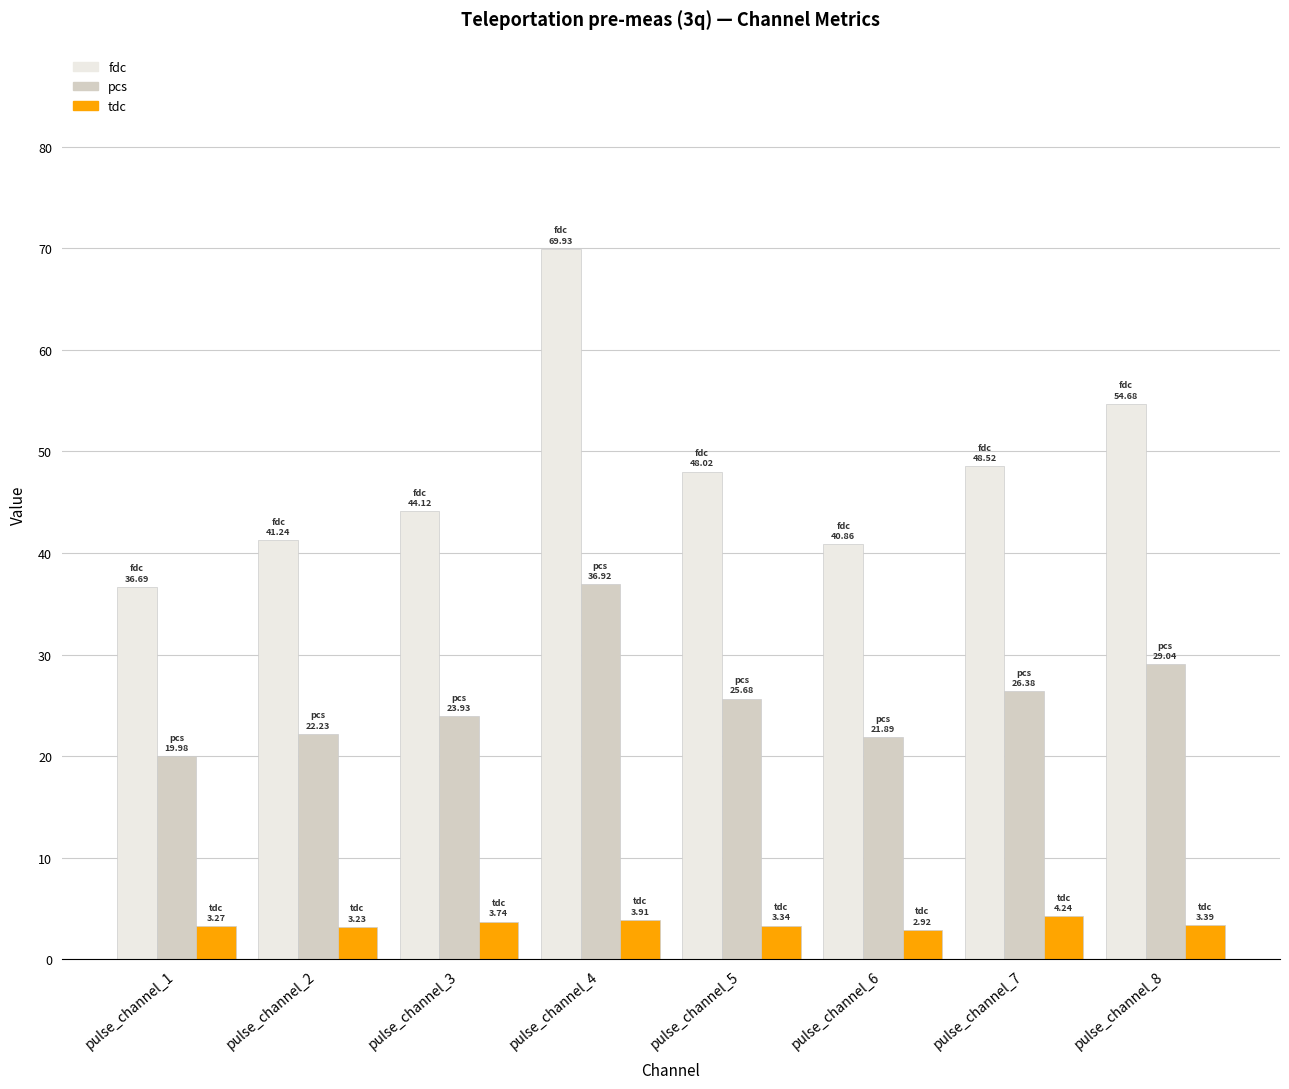

How many values in the fdc series are below 48?

4